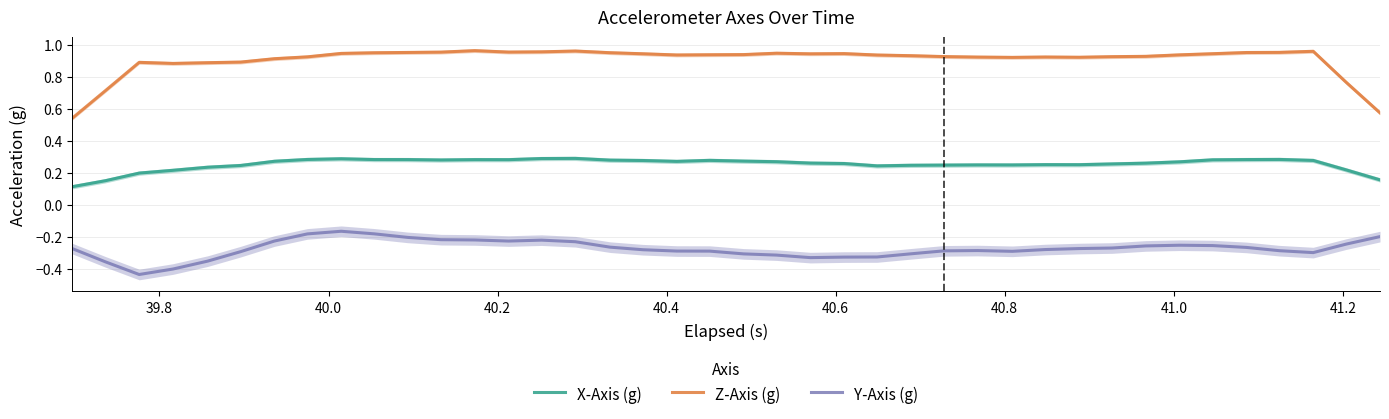

What is the value of the Z-Axis (g) point at the 38th from the left?

1.0